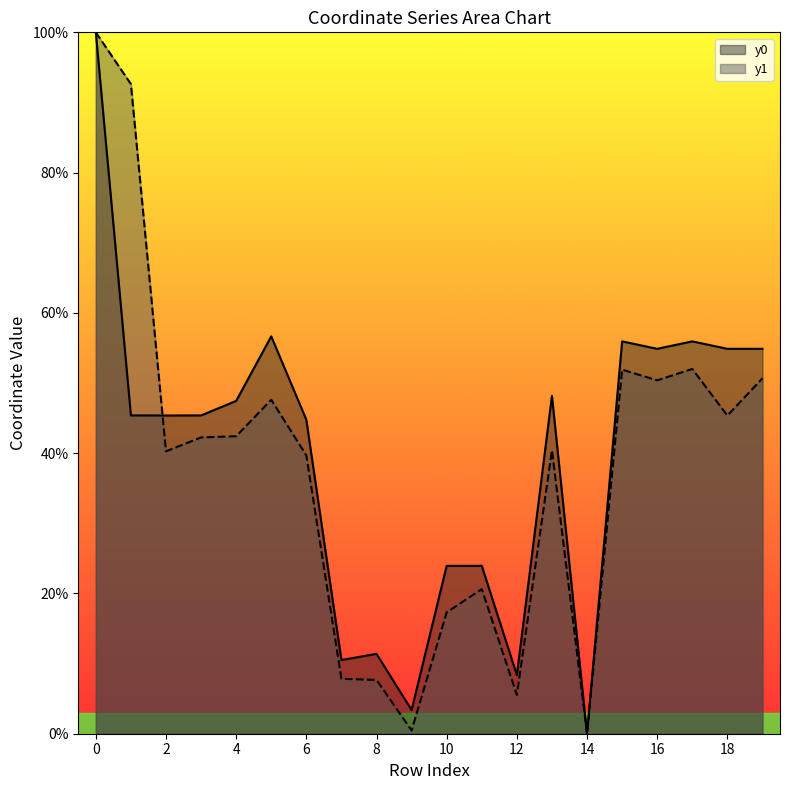

What is the difference between the highest and lowest values at 8?

3.7